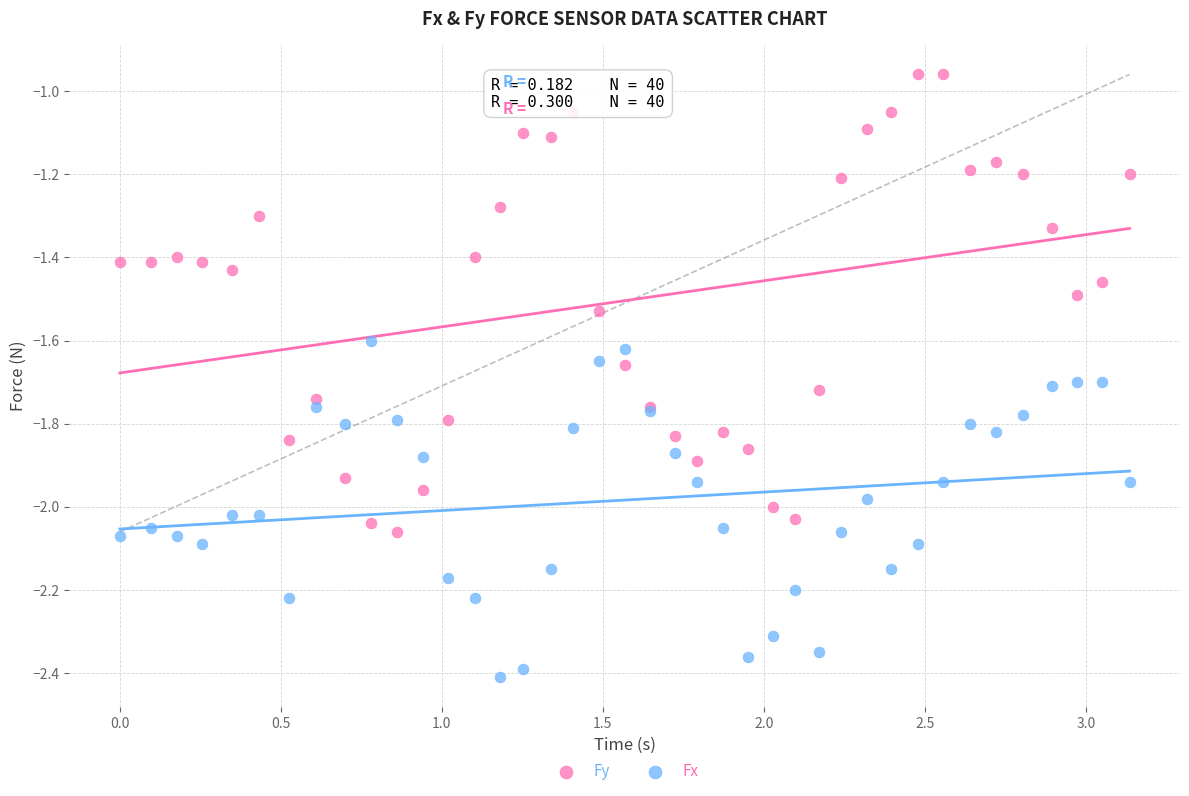

Which series contains the highest Y value?

Fy